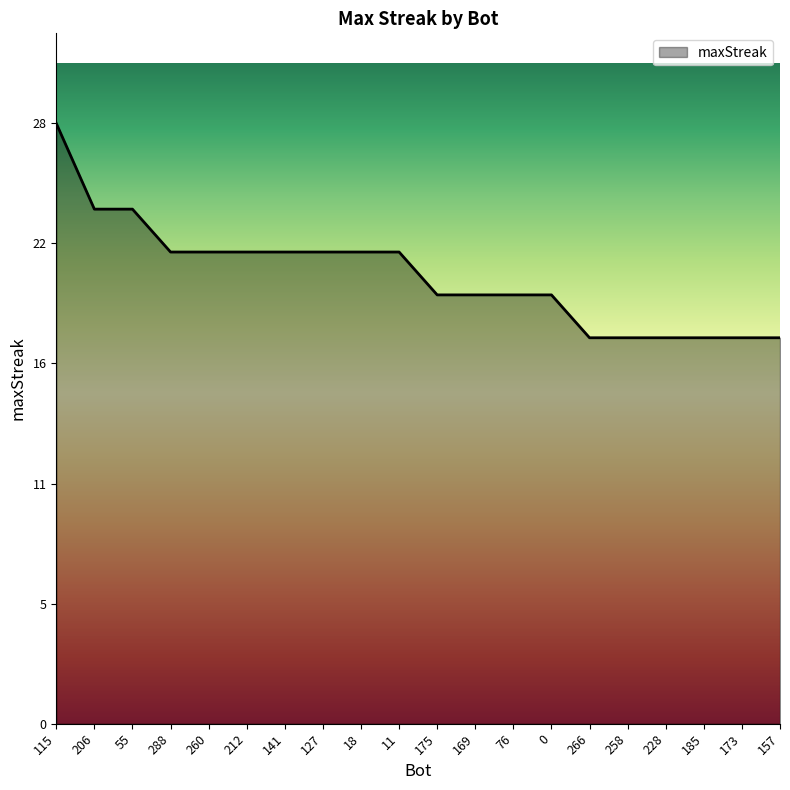

Does the chart display data point markers on the line(s)?

No